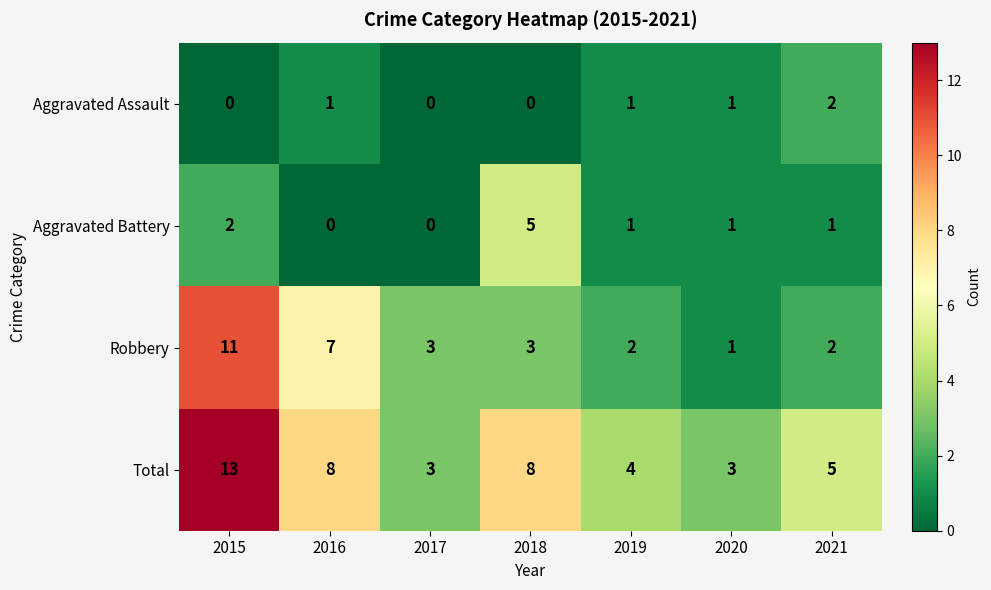

What is the sum of all Aggravated Assault values?

5